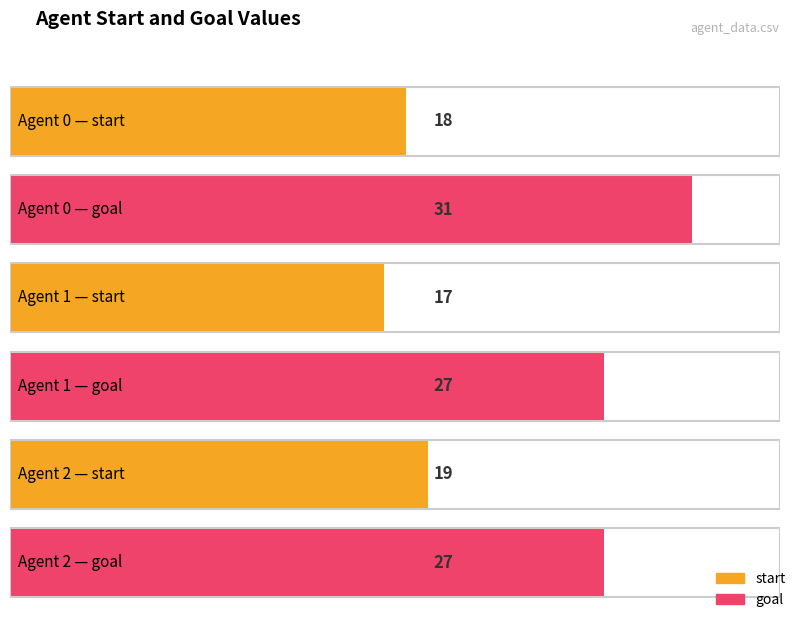

What is the approximate value of start at 2?

19